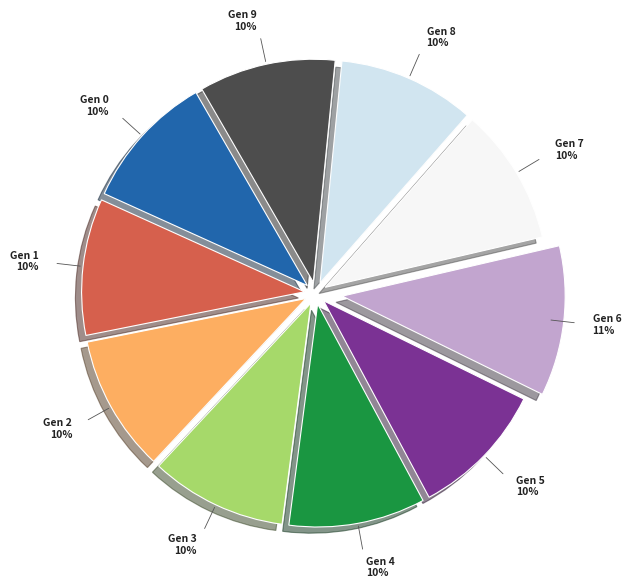

To the nearest percent, what is the average slice percentage?

10%